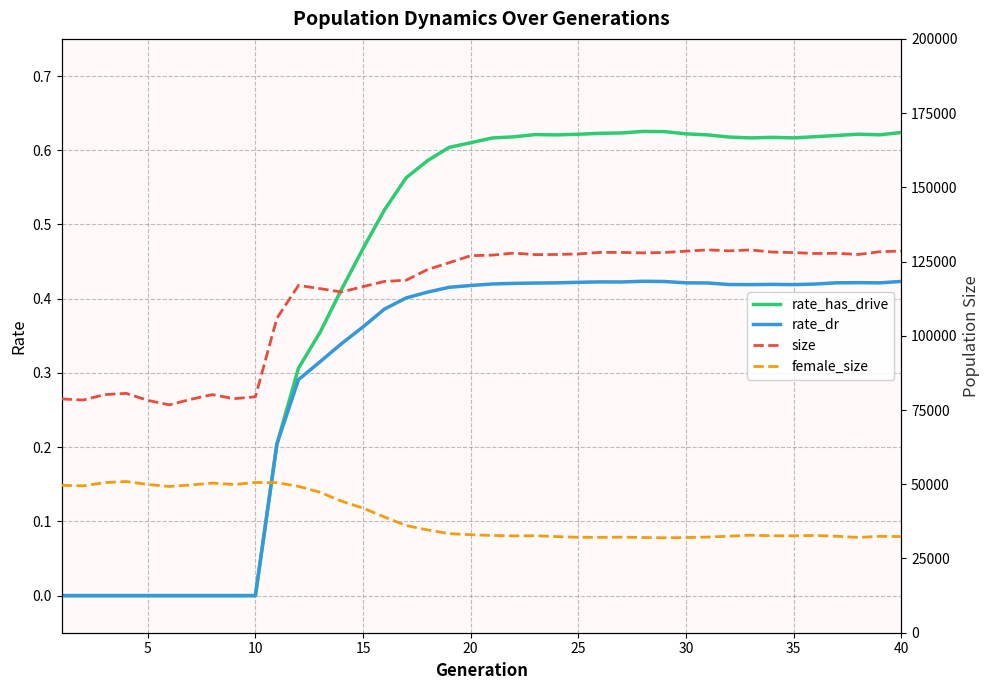

What is the difference between the maximum and second lowest values in the female_size series?

18858.0